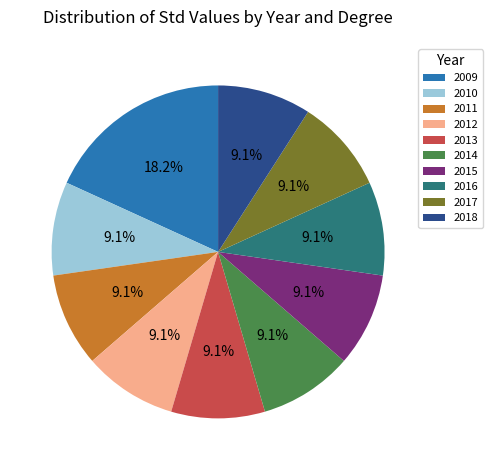

Is there a majority slice in this chart?

No